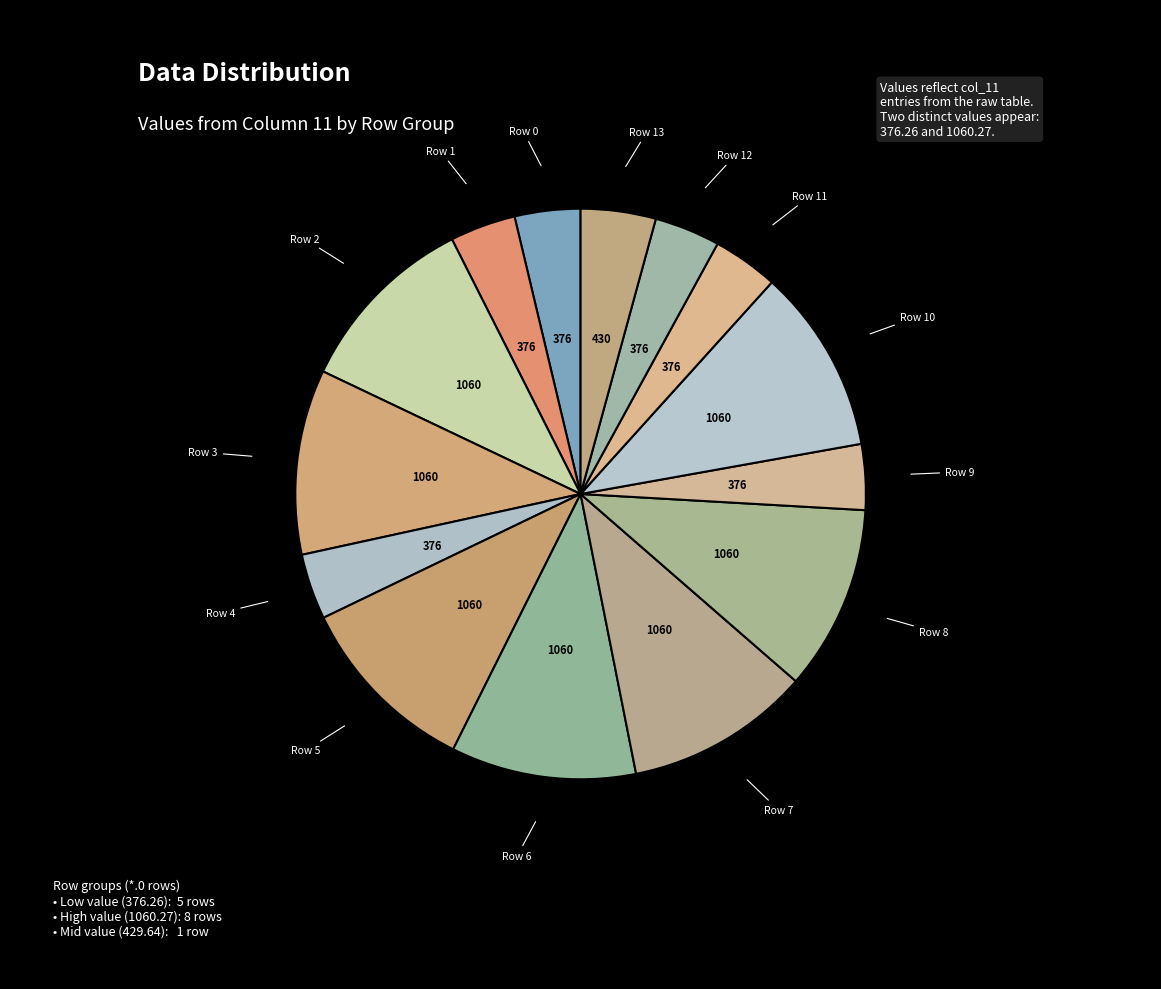

Is there any slice that represents more than half of the pie?

No